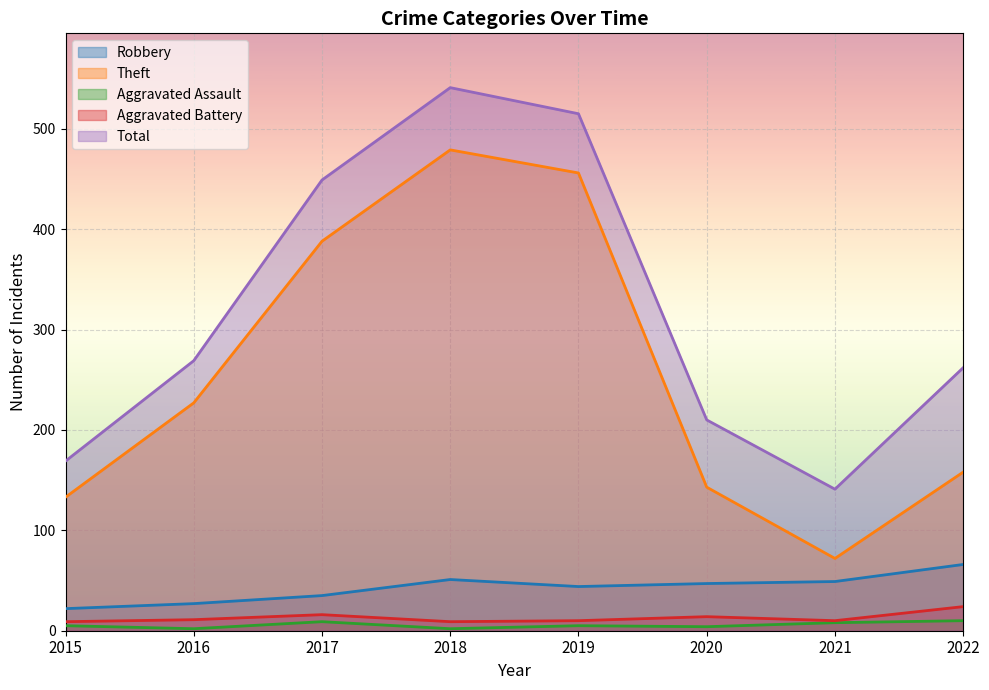

What is the total value across all series at 2019?

1030